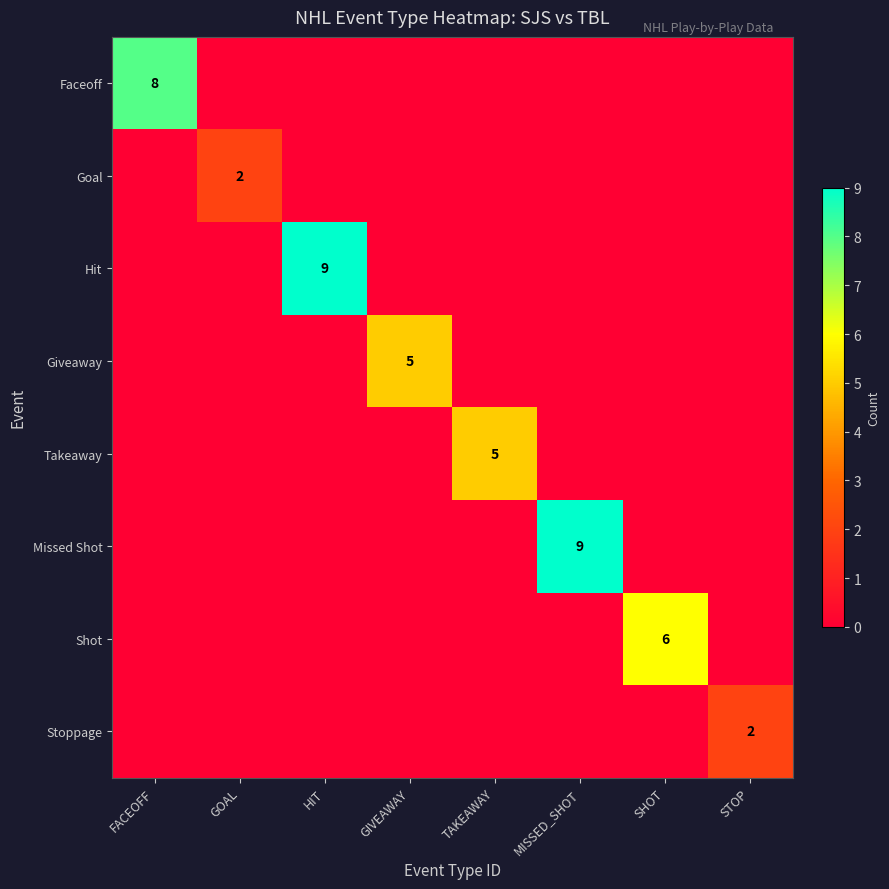

True or false: Stoppage has a value of 2 at STOP.

True